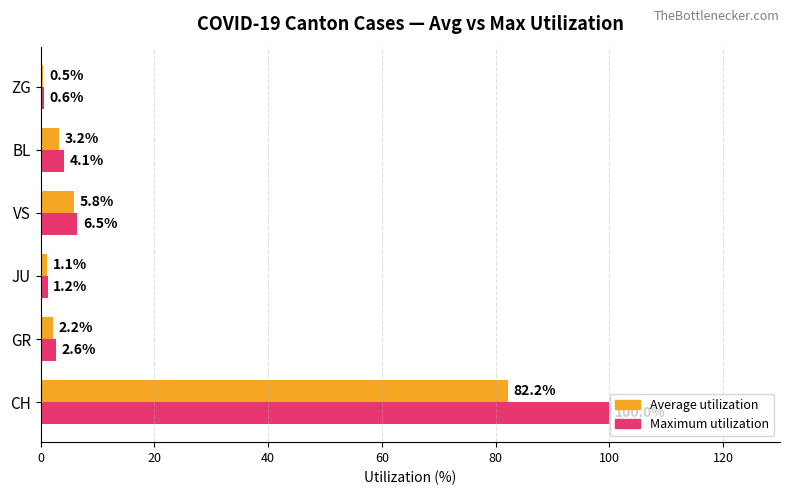

List the series in order of their overall mean, highest first.

Maximum utilization, Average utilization